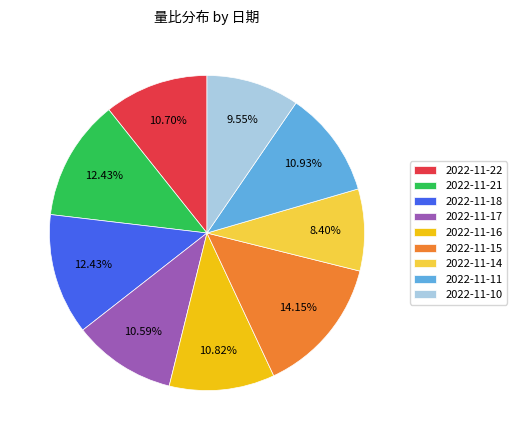

Which has a higher value, 2022-11-17 or 2022-11-21?

2022-11-21